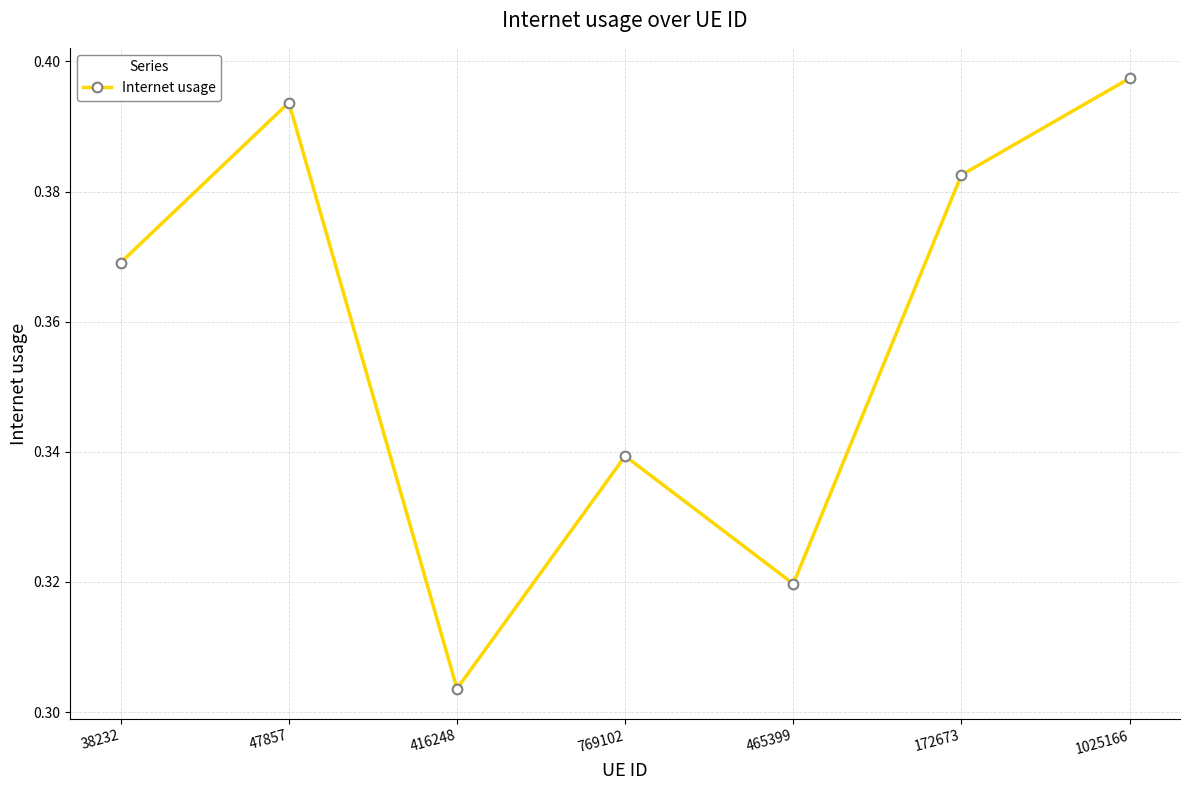

What position from the right is 38232?

7